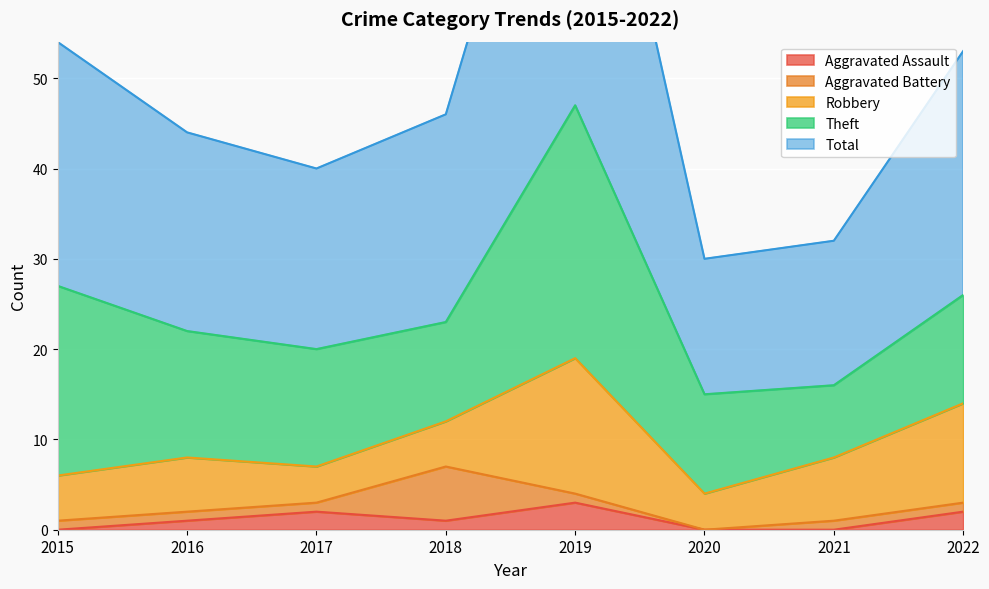

What is the average value of the Aggravated Battery series?

2